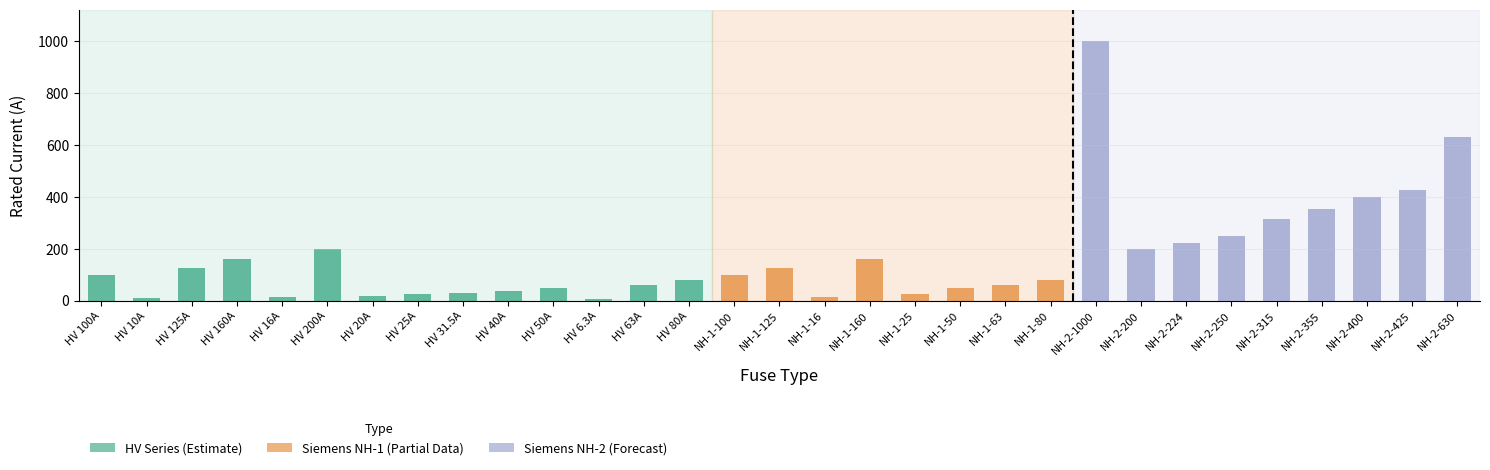

Where is the data nearest to the value 503?

NH-2-425